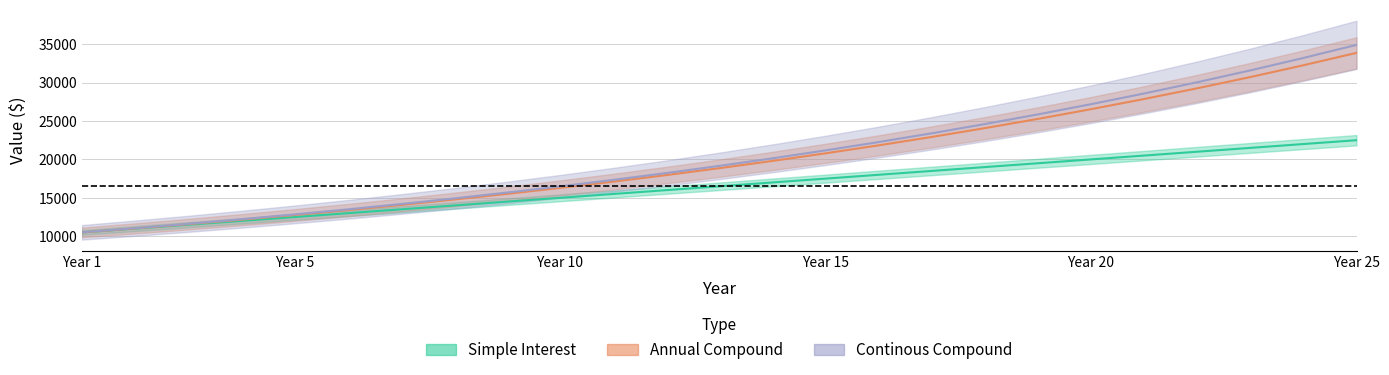

What is the lowest value of the Continous Compound series?

10512.7